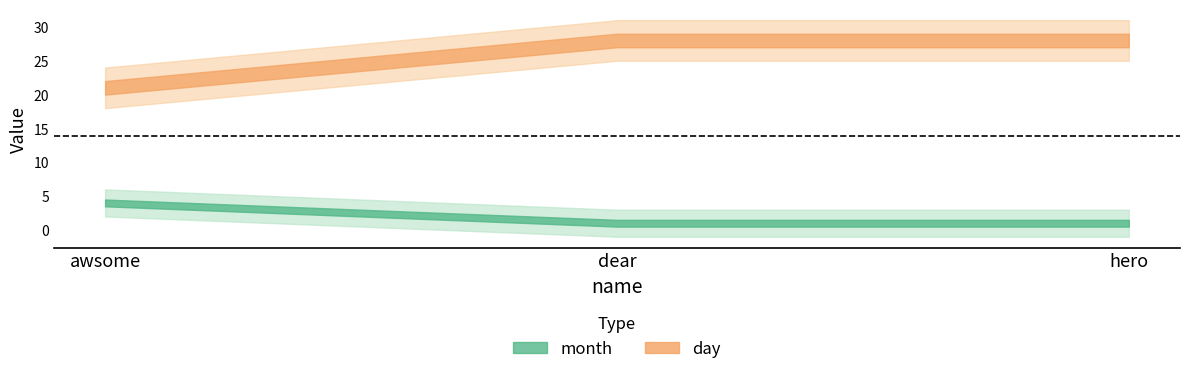

True or false: day has a value of 48 at hero.

False